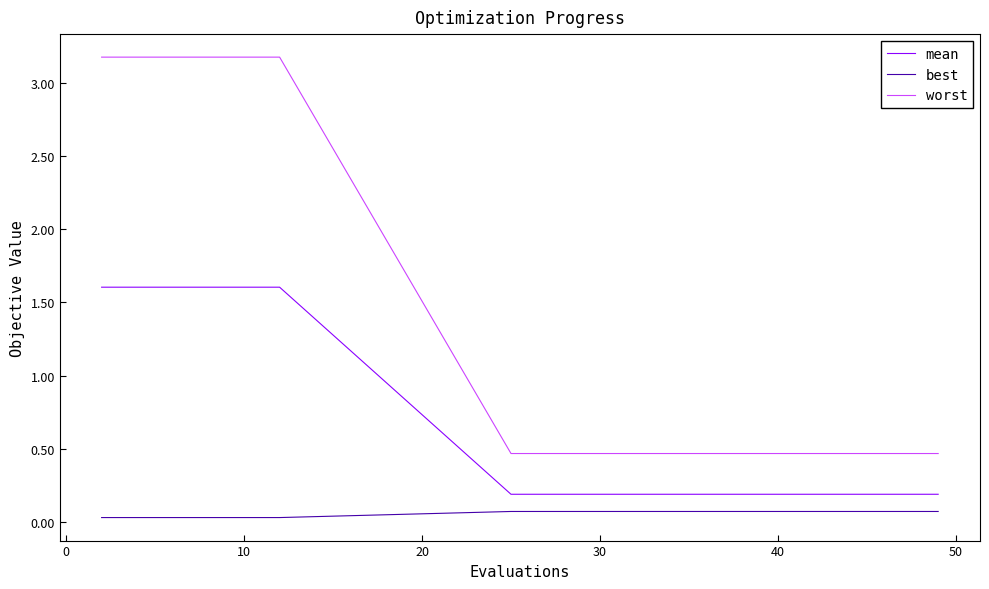

What is the maximum value for mean?

1.6